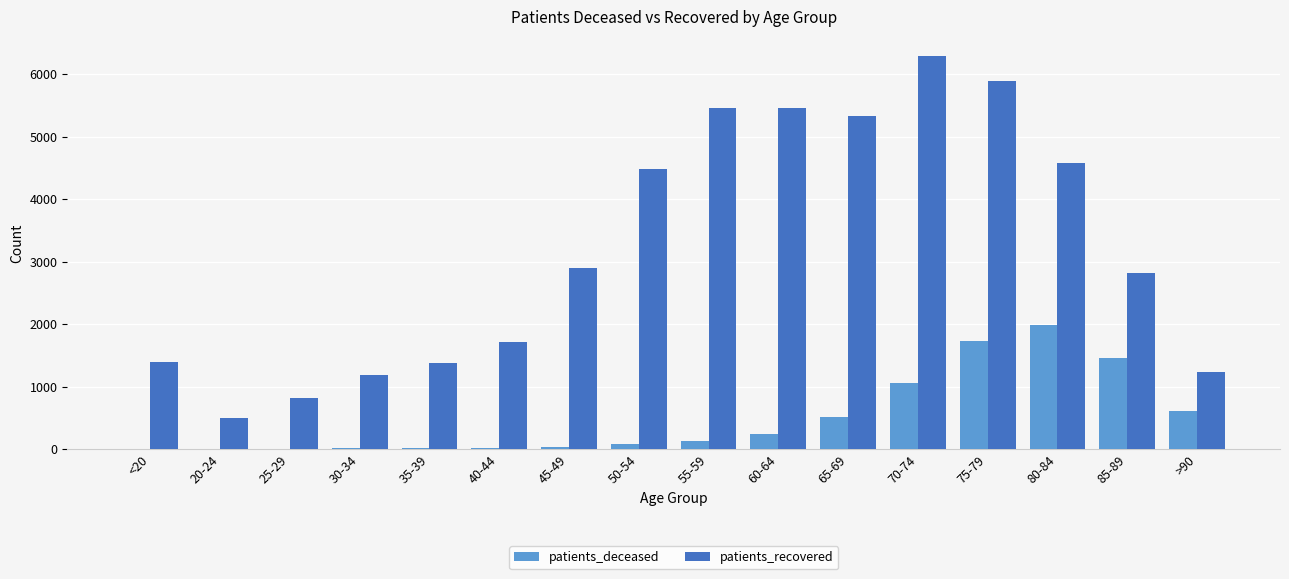

At which category is the sum across all series the highest?

75-79